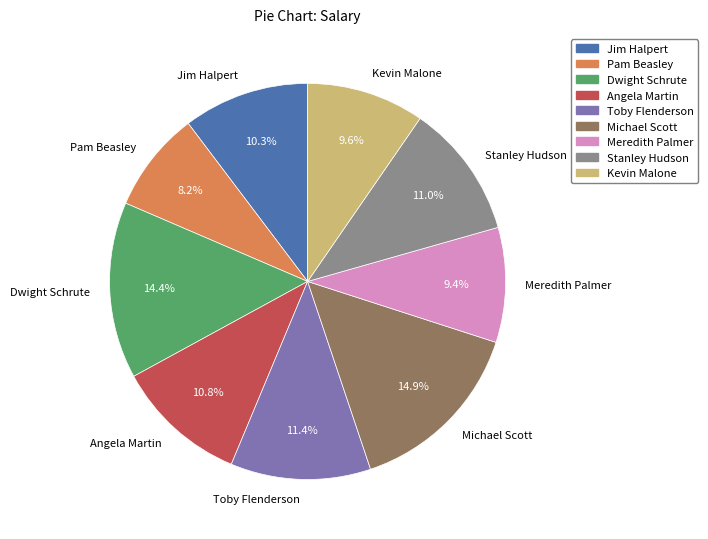

What is the smallest slice in the pie chart?

Pam Beasley